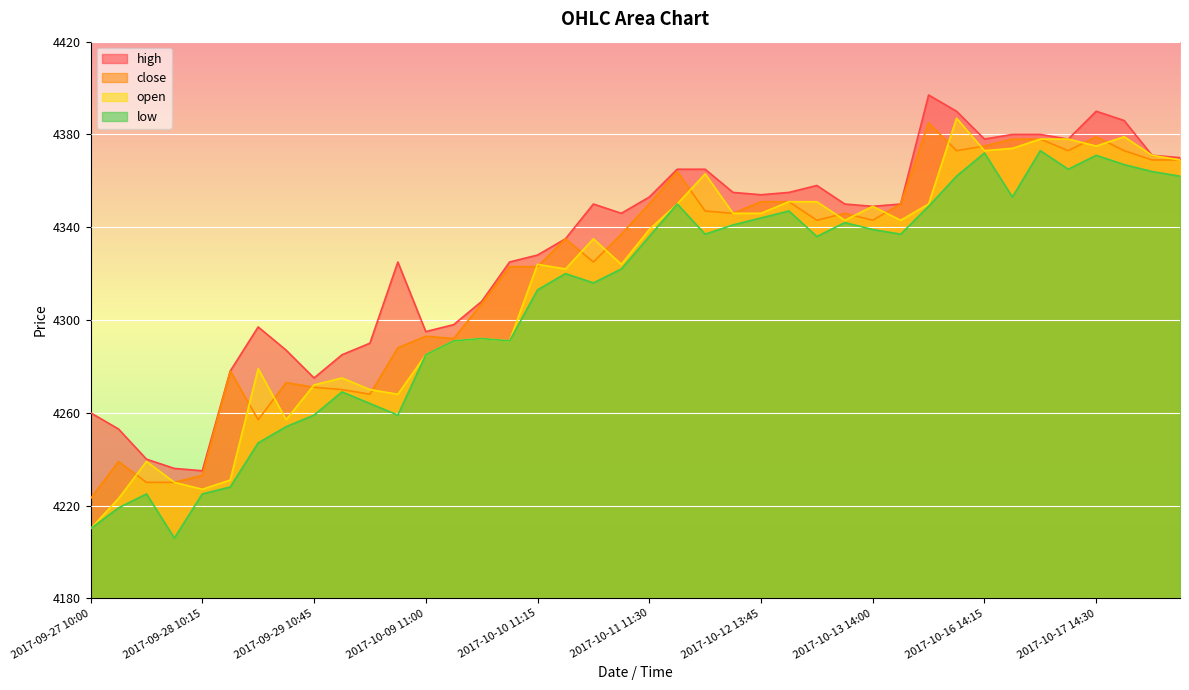

How many lines are shown in the chart?

4